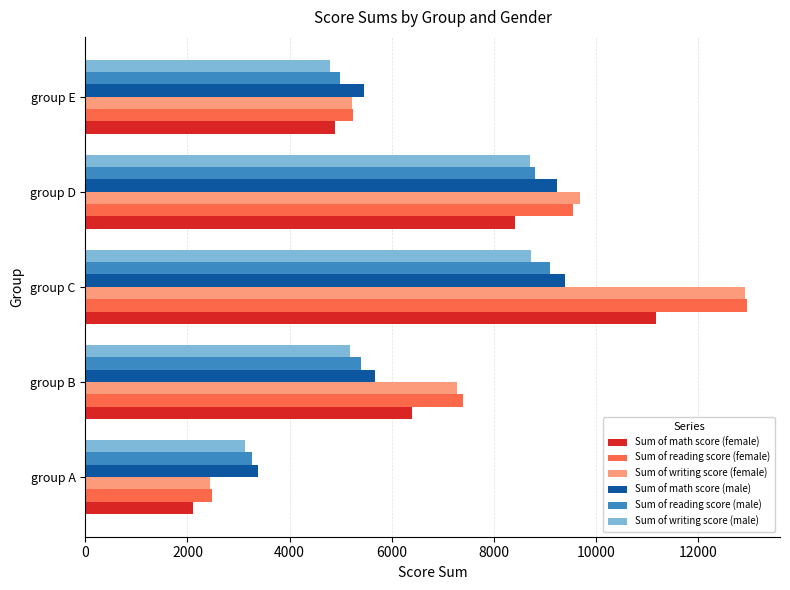

What is the difference between the highest and lowest values at group C?

4233